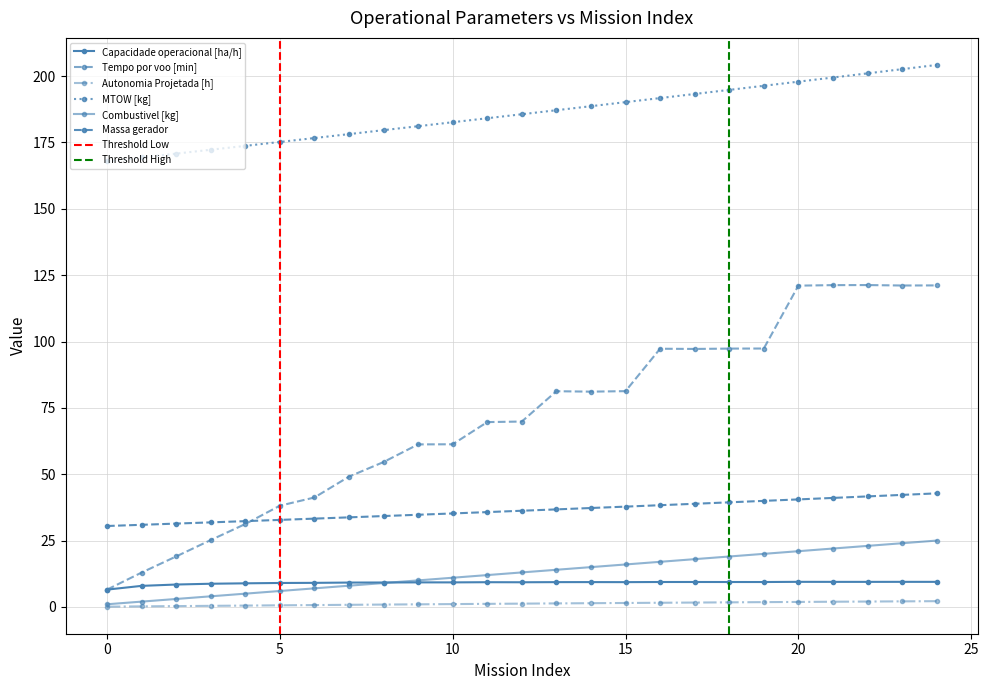

Reading left to right, what are all the values shown in this chart?

Capacidade operacional [ha/h]: 0=6.5	1=7.9	2=8.4	3=8.7	4=8.9	5=9.0	6=9.1	7=9.2	8=9.2	9=9.3	10=9.2	11=9.3	12=9.3	13=9.3	14=9.4	15=9.3	16=9.4	17=9.4	18=9.4	19=9.4	20=9.5	21=9.4	22=9.4	23=9.5	24=9.4
Tempo por voo [min]: 0=6.5	1=12.9	2=19.0	3=25.2	4=31.2	5=38.1	6=41.2	7=49.1	8=54.6	9=61.2	10=61.3	11=69.6	12=69.8	13=81.3	14=81.1	15=81.3	16=97.3	17=97.2	18=97.3	19=97.4	20=121.0	21=121.2	22=121.3	23=121.1	24=121.1
Autonomia Projetada [h]: 0=0.1	1=0.2	2=0.3	3=0.4	4=0.5	5=0.6	6=0.7	7=0.8	8=0.9	9=1.0	10=1.1	11=1.2	12=1.2	13=1.3	14=1.4	15=1.5	16=1.6	17=1.6	18=1.7	19=1.8	20=1.9	21=2.0	22=2.0	23=2.1	24=2.2
MTOW [kg]: 0=167.9	1=169.3	2=170.8	3=172.2	4=173.7	5=175.2	6=176.7	7=178.1	8=179.6	9=181.1	10=182.6	11=184.1	12=185.6	13=187.1	14=188.7	15=190.2	16=191.7	17=193.3	18=194.8	19=196.3	20=197.9	21=199.5	22=201.0	23=202.6	24=204.2
Combustivel [kg]: 0=1.0	1=2.0	2=3.0	3=4.0	4=5.0	5=6.0	6=7.0	7=8.0	8=9.0	9=10.0	10=11.0	11=12.0	12=13.0	13=14.0	14=15.0	15=16.0	16=17.0	17=18.0	18=19.0	19=20.0	20=21.0	21=22.0	22=23.0	23=24.0	24=25.0
Massa gerador: 0=30.5	1=30.9	2=31.4	3=31.9	4=32.3	5=32.8	6=33.3	7=33.8	8=34.2	9=34.7	10=35.2	11=35.7	12=36.2	13=36.8	14=37.3	15=37.8	16=38.3	17=38.9	18=39.4	19=40.0	20=40.5	21=41.1	22=41.6	23=42.2	24=42.8